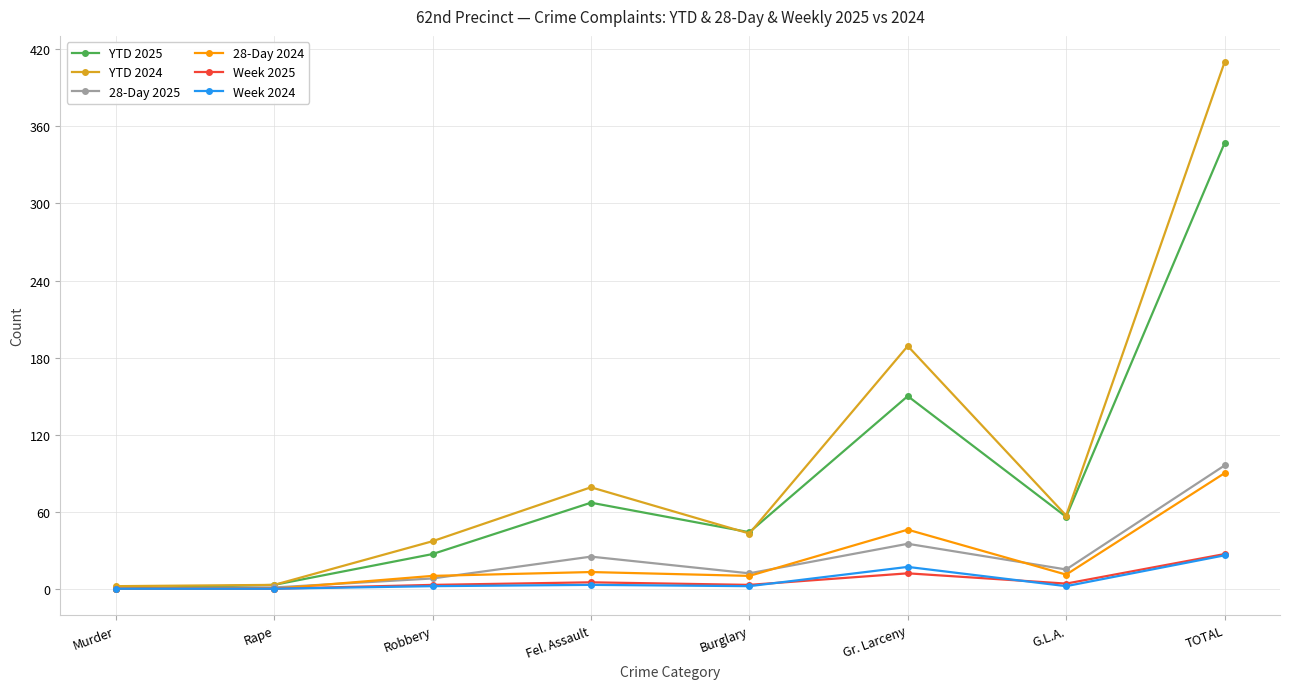

What is the label of the 2nd point from the left?

Rape